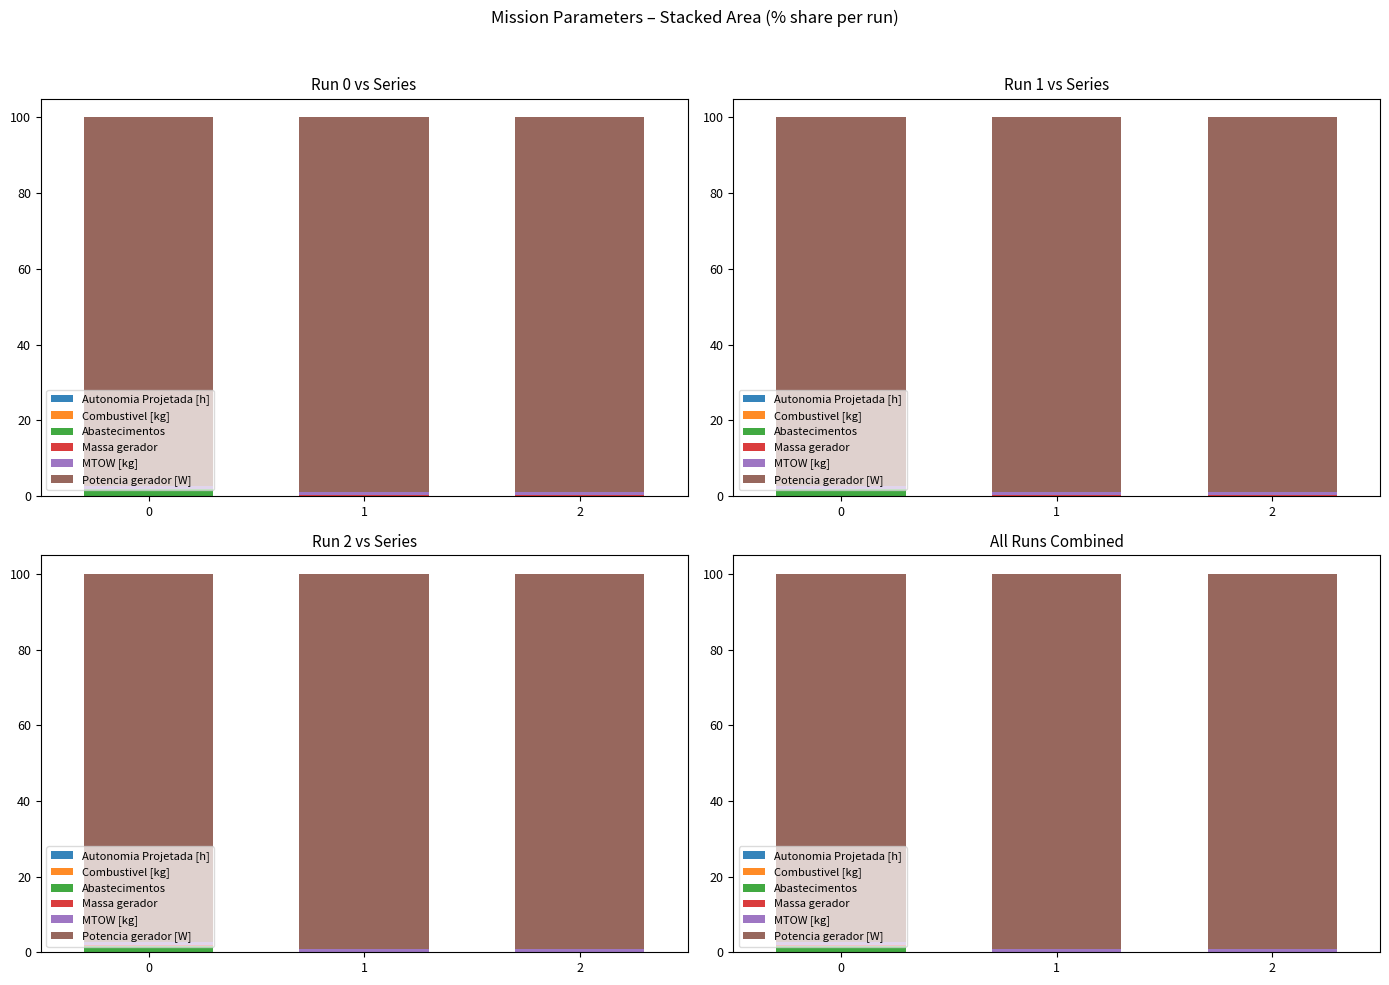

Reading left to right, what are all the values shown in this chart?

Autonomia Projetada [h]: 0=0.0	1=0.0	2=0.0
Combustivel [kg]: 0=0.0	1=0.0	2=0.0
Abastecimentos: 0=1.8	1=0.0	2=0.0
Massa gerador: 0=0.1	1=0.1	2=0.1
MTOW [kg]: 0=0.8	1=0.8	2=0.8
Potencia gerador [W]: 0=97.4	1=99.1	2=99.1